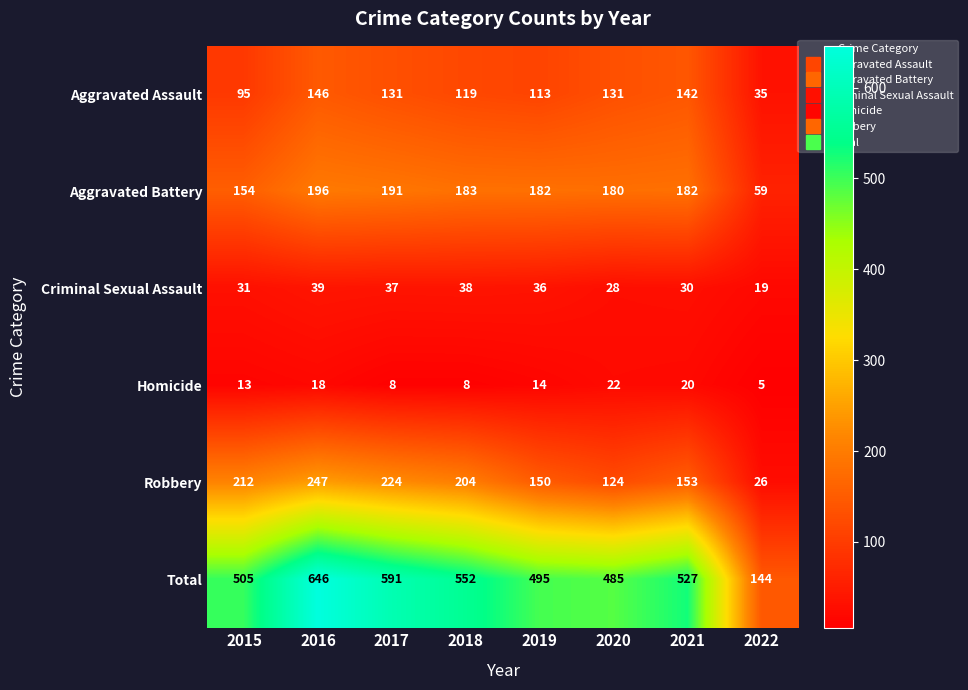

List the series in order of their peak value, highest first.

Total, Robbery, Aggravated Battery, Aggravated Assault, Criminal Sexual Assault, Homicide